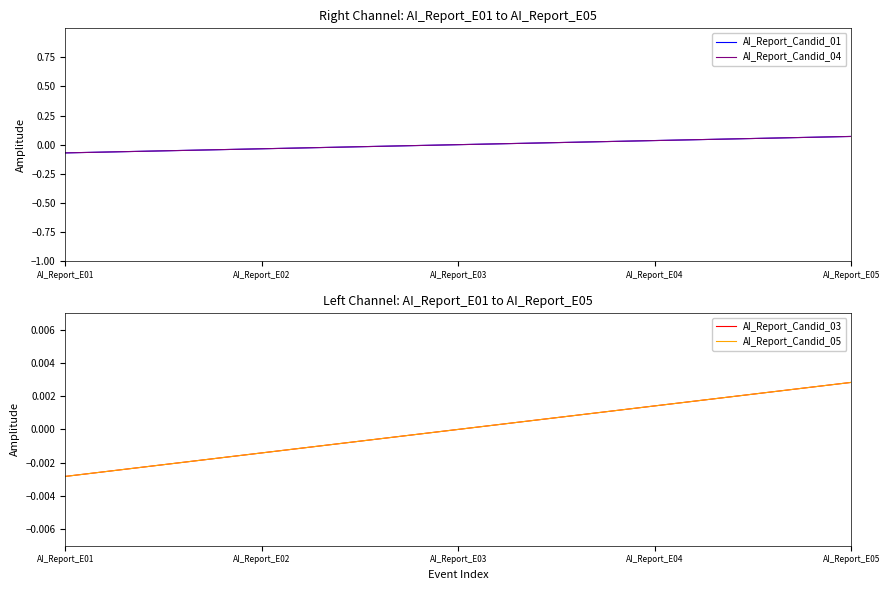

At how many categories does at least one series exceed 0?

2